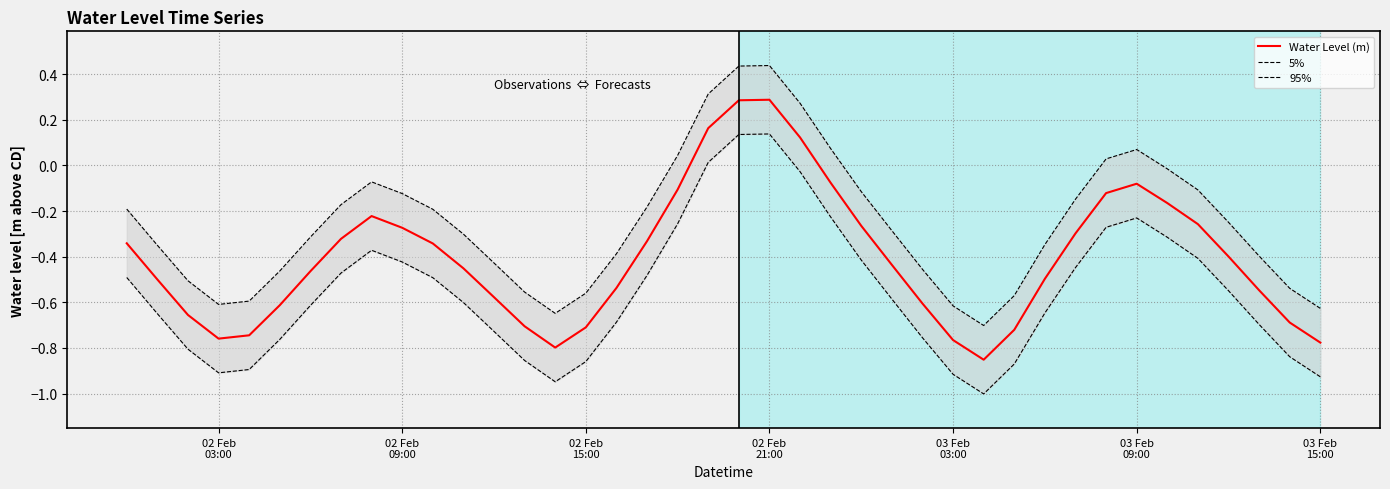

What is the highest value of the Water Level (m) series?

0.3